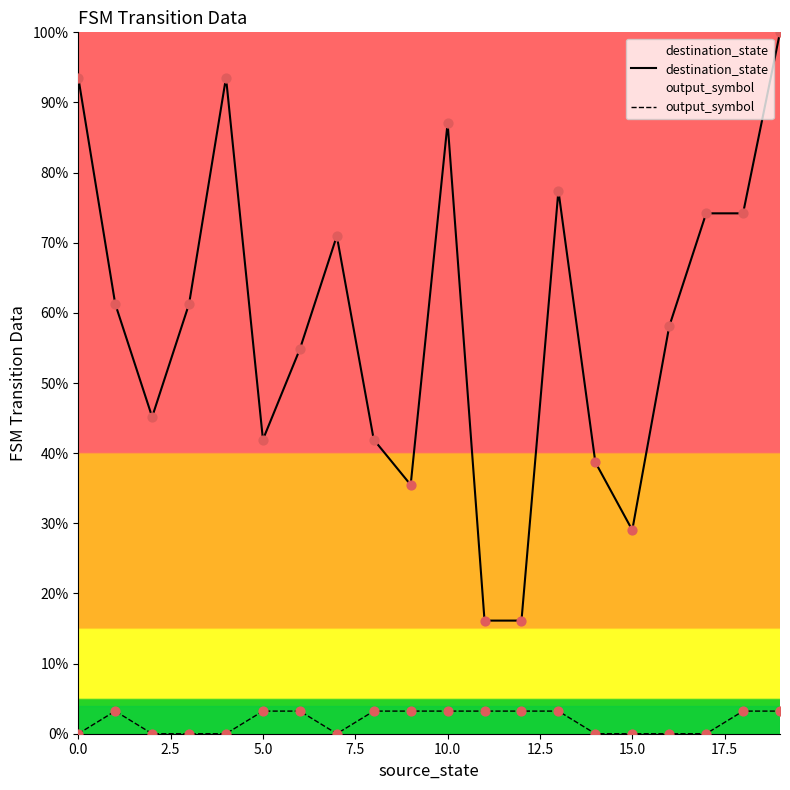

Which series reaches the maximum Y coordinate?

destination_state